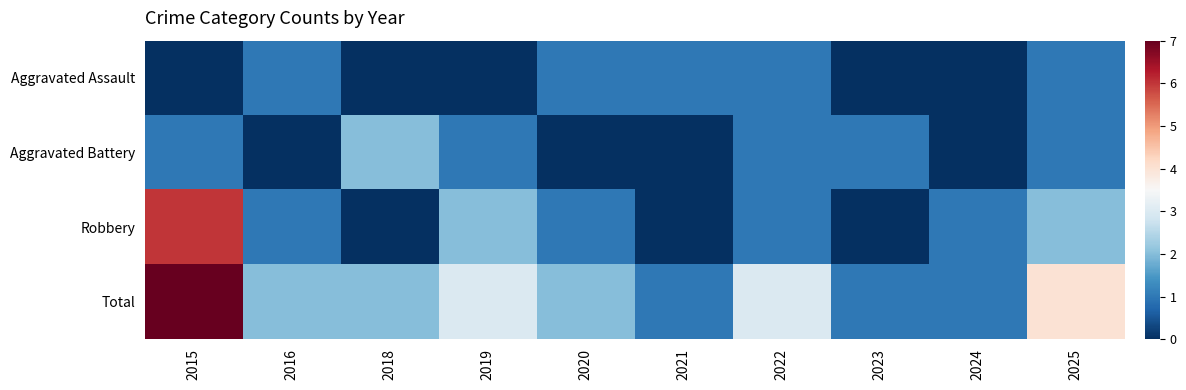

Reading right to left, extract all data points from this chart.

Aggravated Assault: 2025=1	2024=0	2023=0	2022=1	2021=1	2020=1	2019=0	2018=0	2016=1	2015=0
Aggravated Battery: 2025=1	2024=0	2023=1	2022=1	2021=0	2020=0	2019=1	2018=2	2016=0	2015=1
Robbery: 2025=2	2024=1	2023=0	2022=1	2021=0	2020=1	2019=2	2018=0	2016=1	2015=6
Total: 2025=4	2024=1	2023=1	2022=3	2021=1	2020=2	2019=3	2018=2	2016=2	2015=7